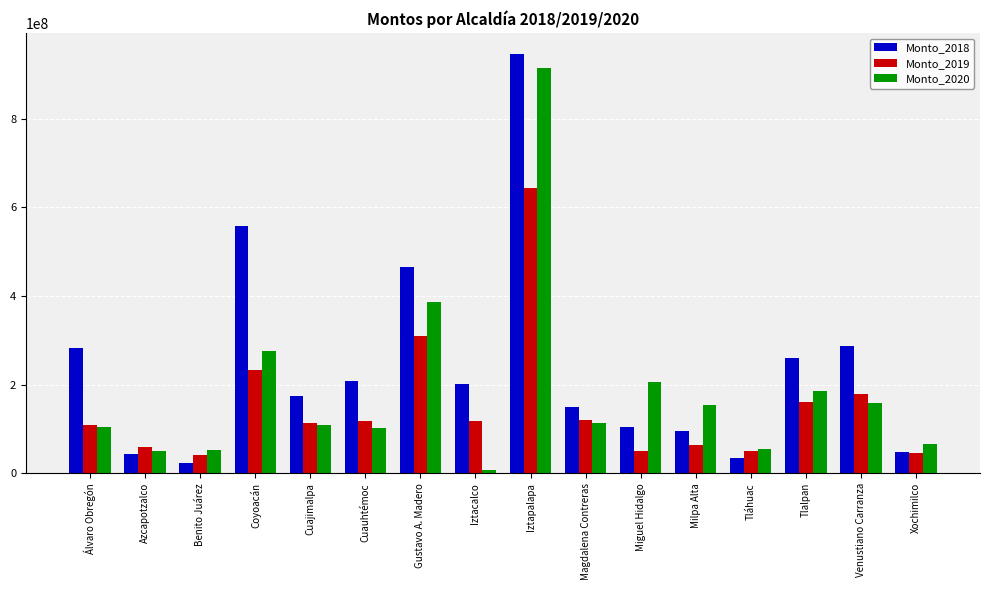

What is the value of the Monto_2018 bar at the 16th from the left?

47832248.7